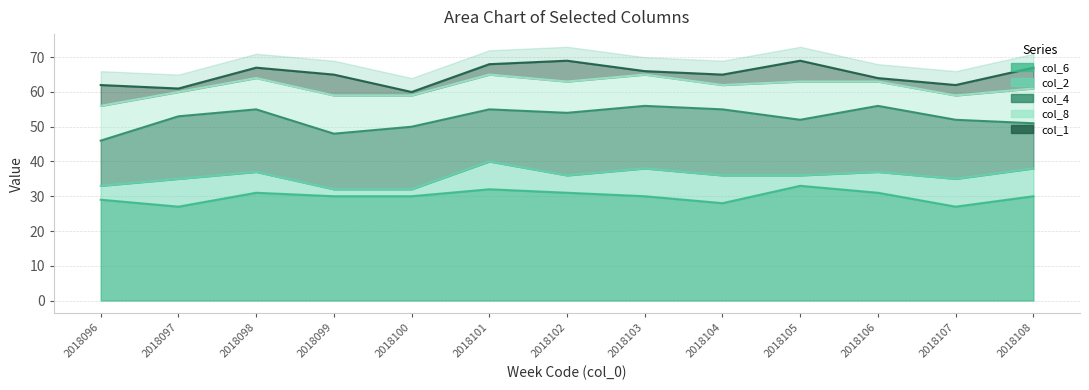

Read the col_4 value at 2018105.

16